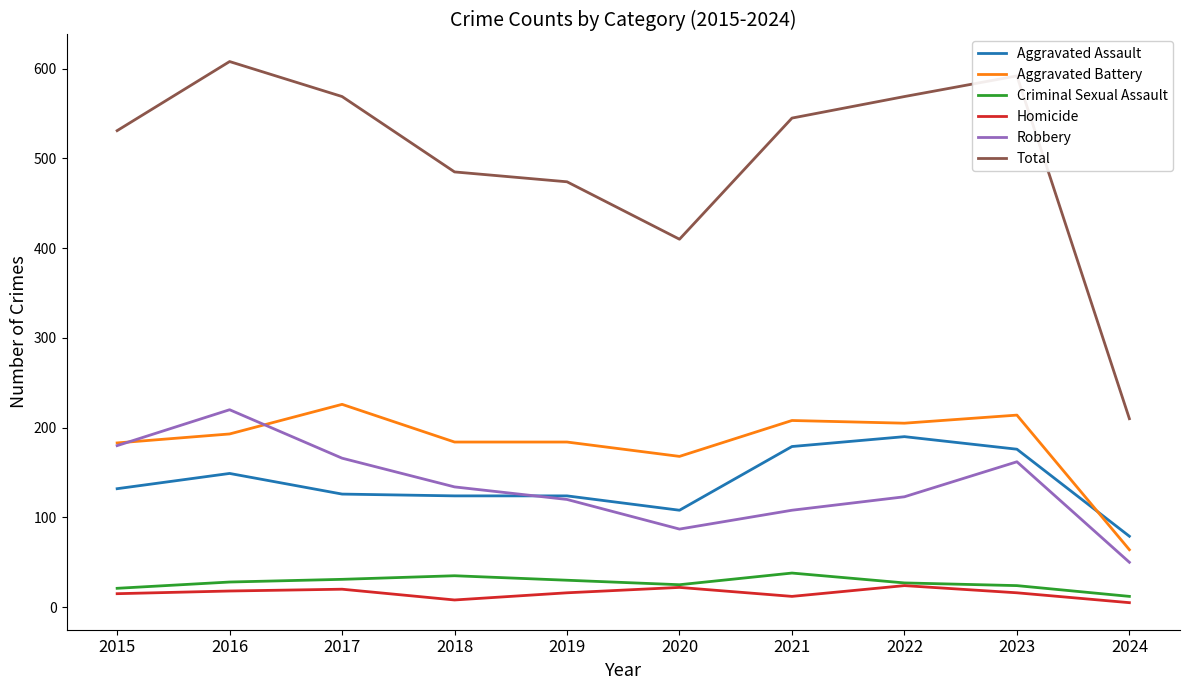

At which category does Aggravated Assault reach its first local peak?

2016